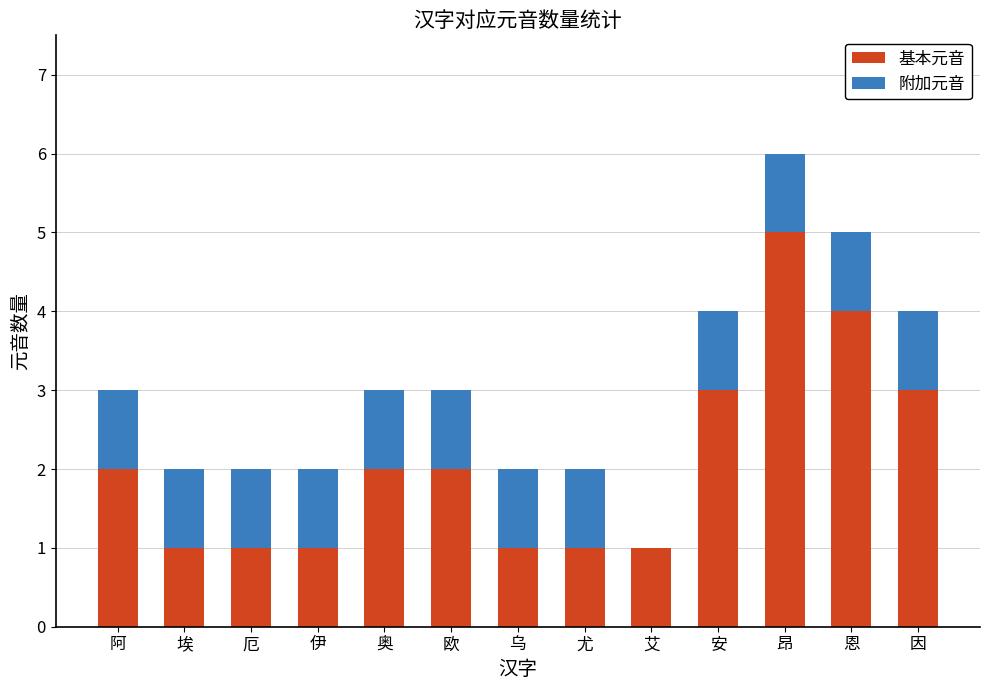

Are the bars grouped side by side (vs. stacked)?

No